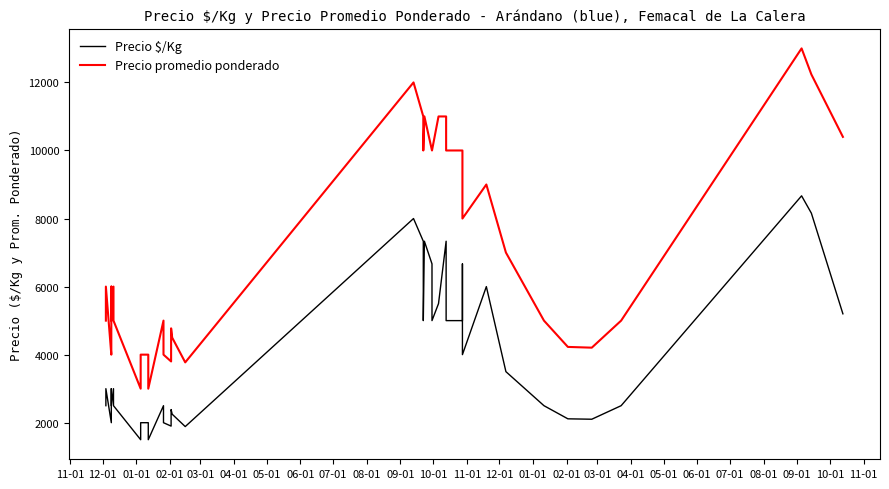

Which series has the largest range (max minus min)?

Precio promedio ponderado